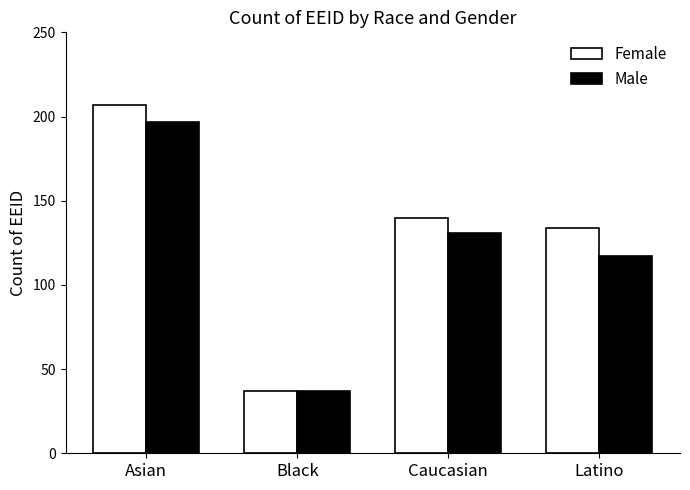

What is the value of the Female bar at the 4th from the left?

134